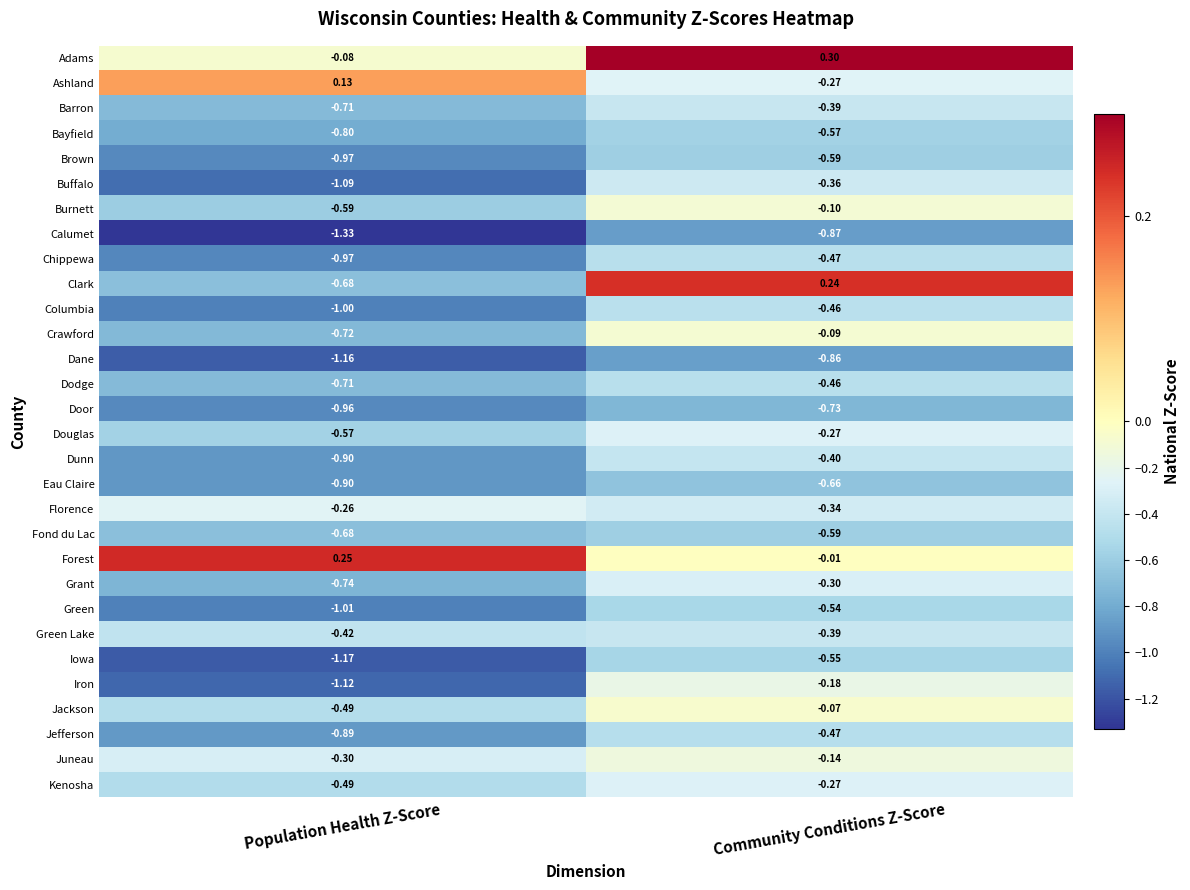

At how many categories does at least one series exceed -1?

2